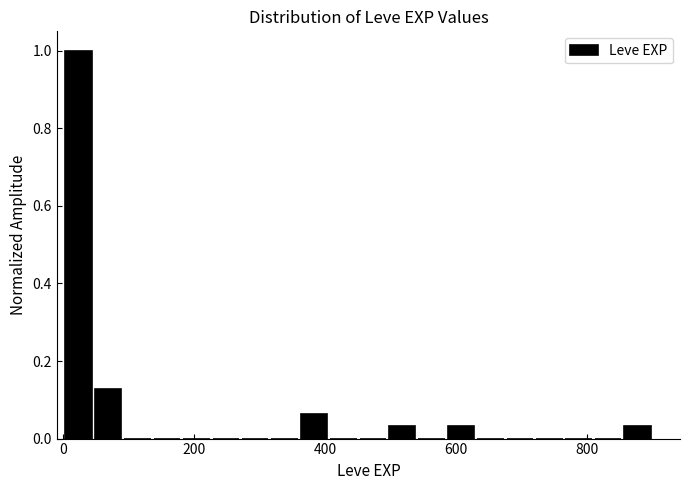

Around what value on the x-axis is the tallest bar? Give the approximate position of its centre, as read against the axis.

20